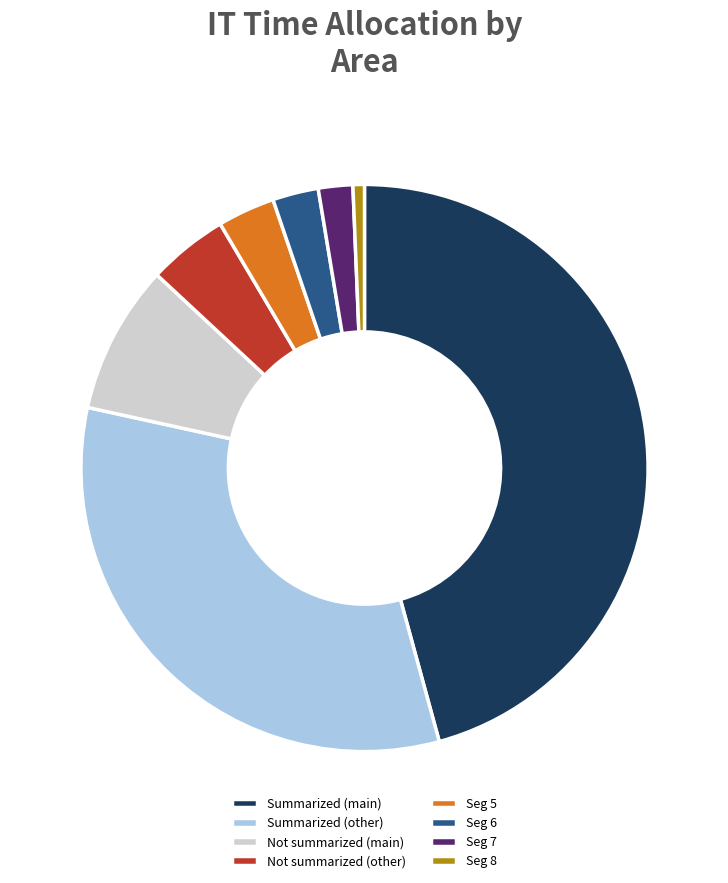

True or false: Summarized (main) accounts for 37% of the total.

False